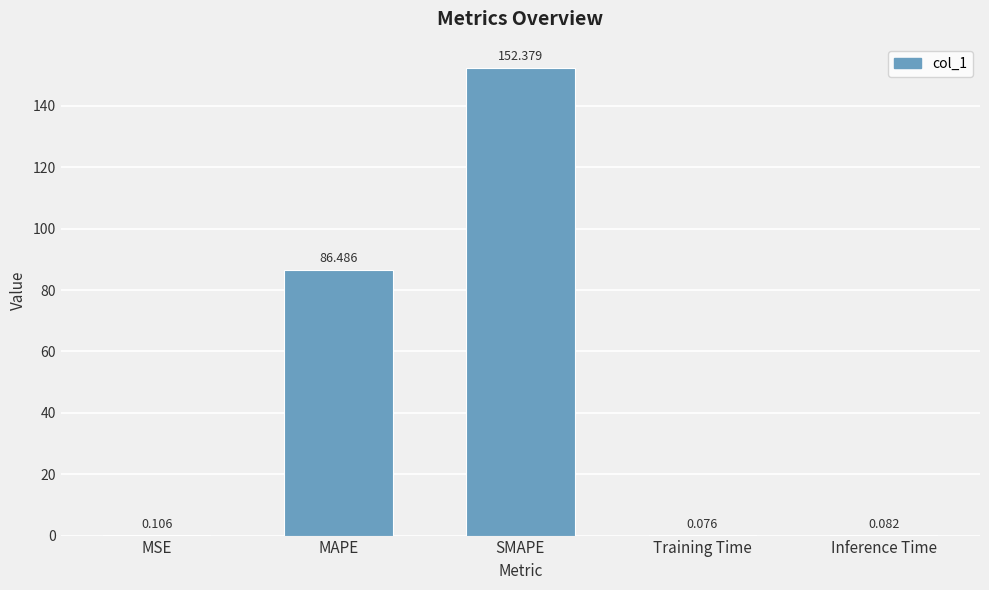

Which category has the highest value across all series?

SMAPE